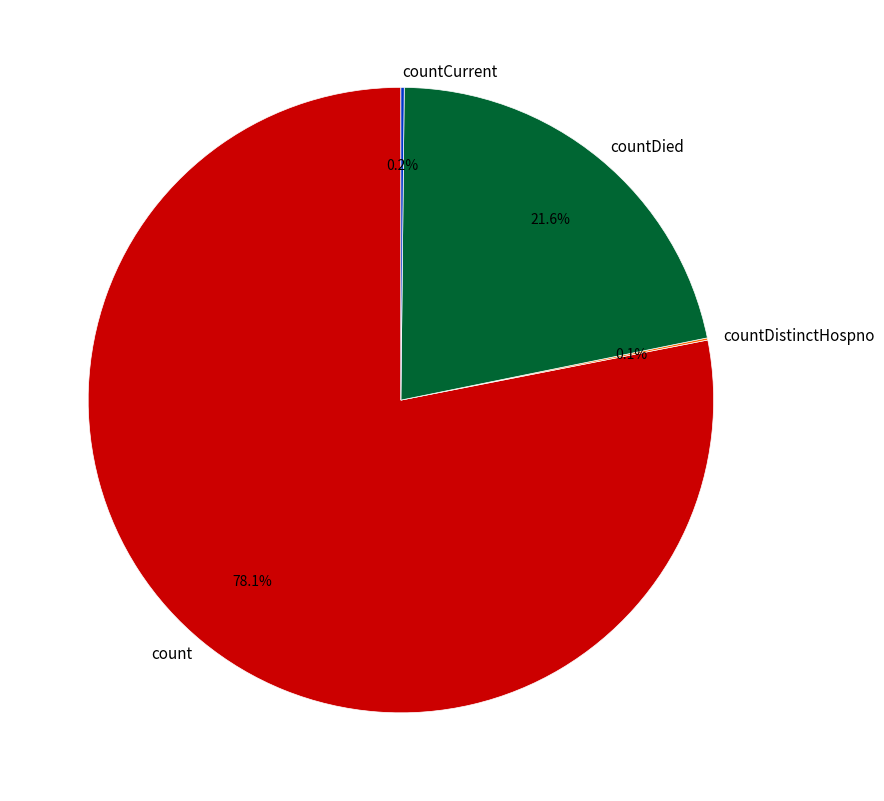

What portion of the pie excludes count?

21.9%